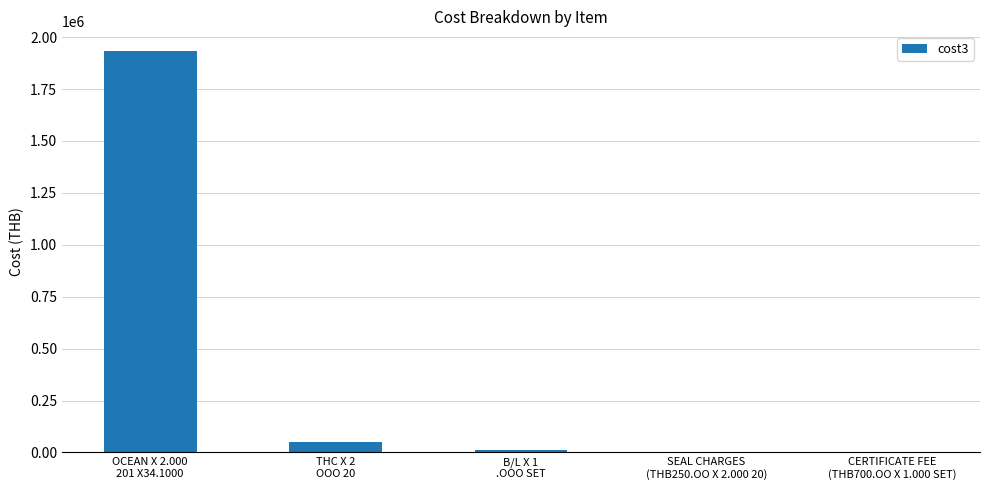

What is the sum of all values?

1995501.6